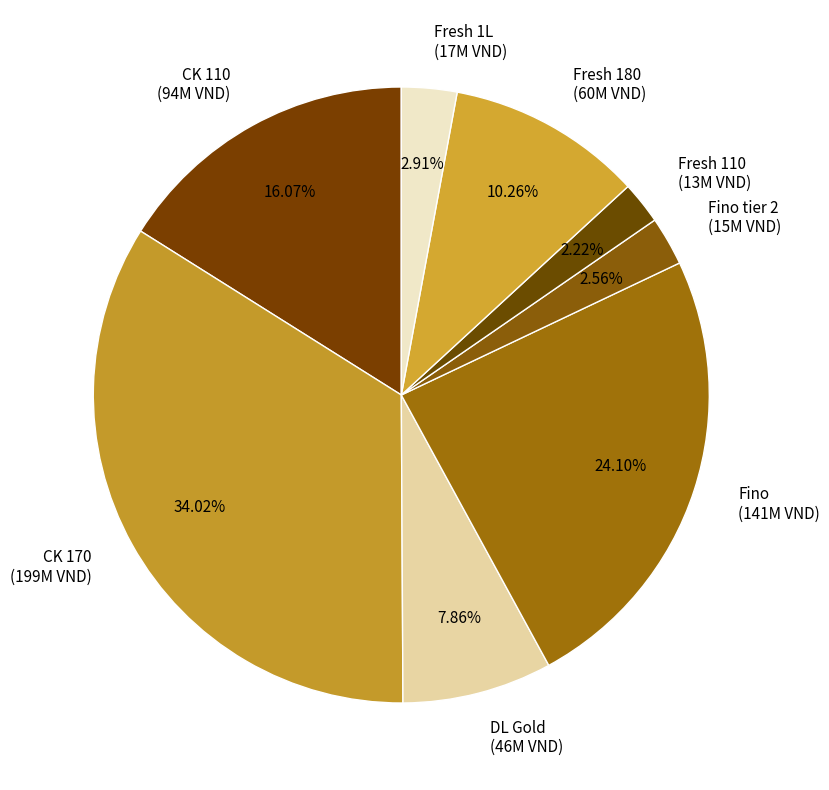

Combined, do Fino (141M VND) and Fresh 110 (13M VND) account for over 50%?

No